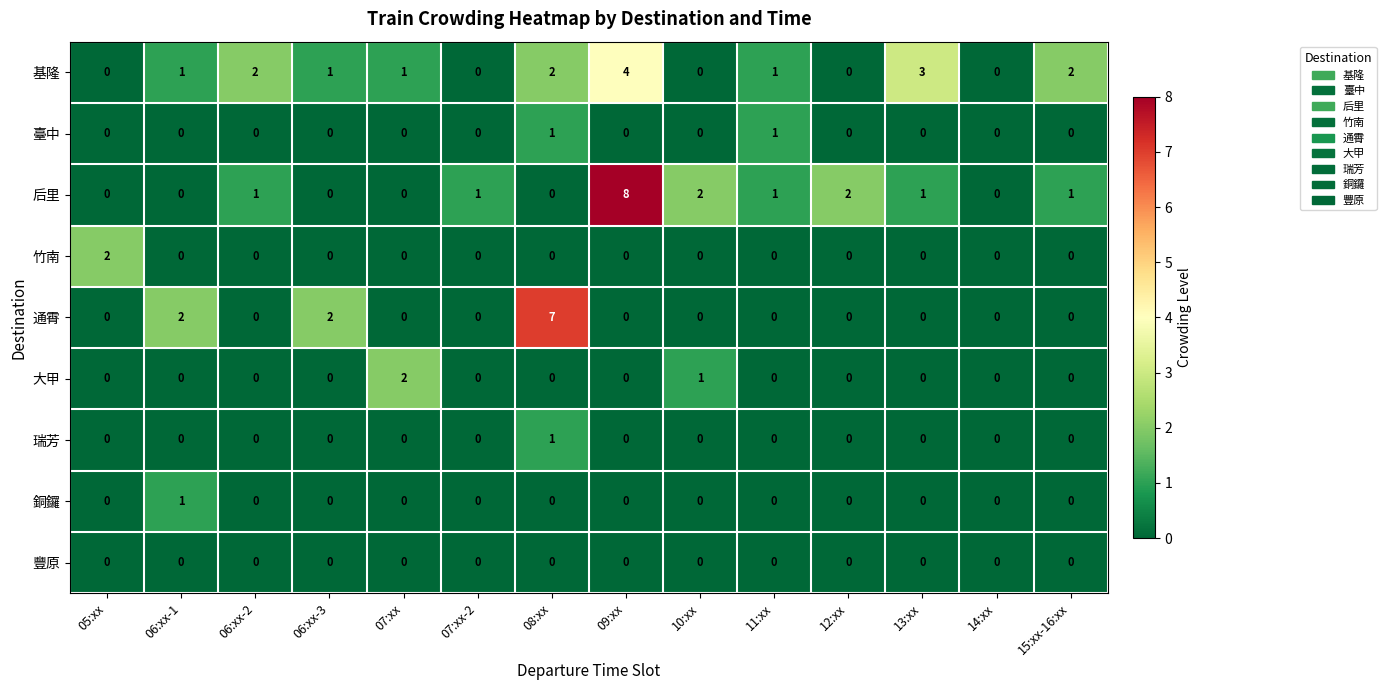

What is the maximum value shown in the chart?

8